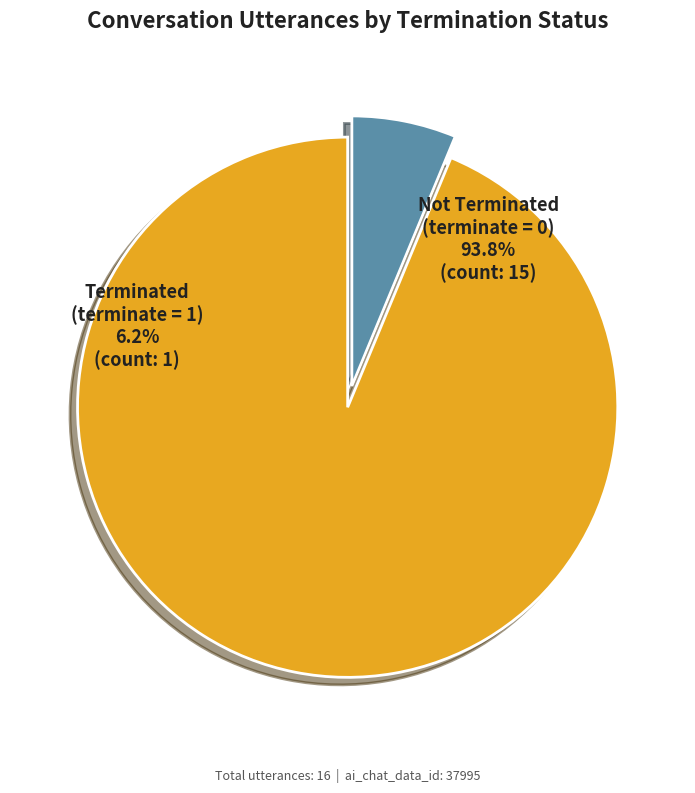

Is it true that terminate=0 is 94% of the pie?

True